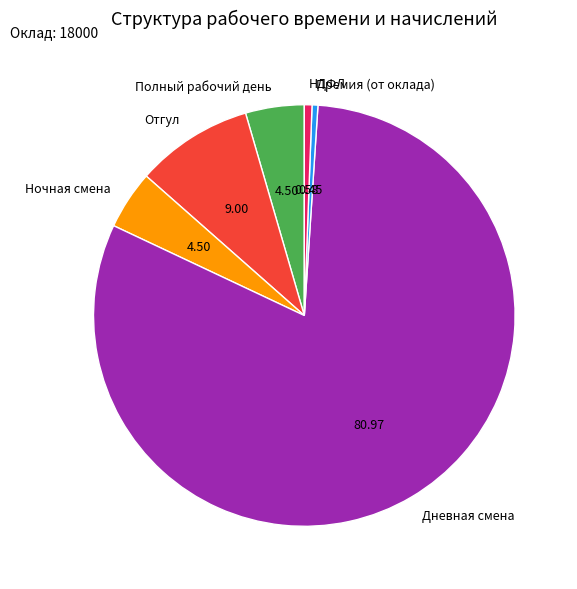

Count the number of slices in the pie.

6